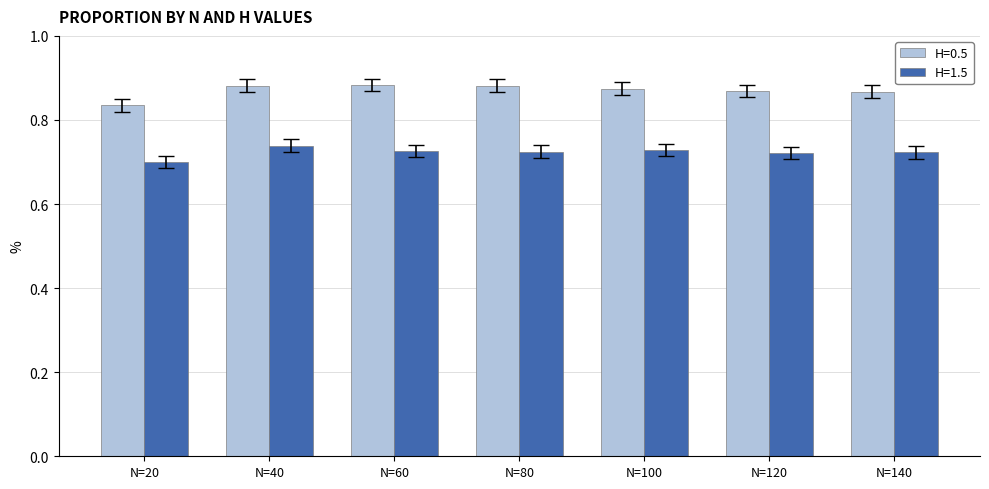

What is the sum of all H=0.5 values?

6.1